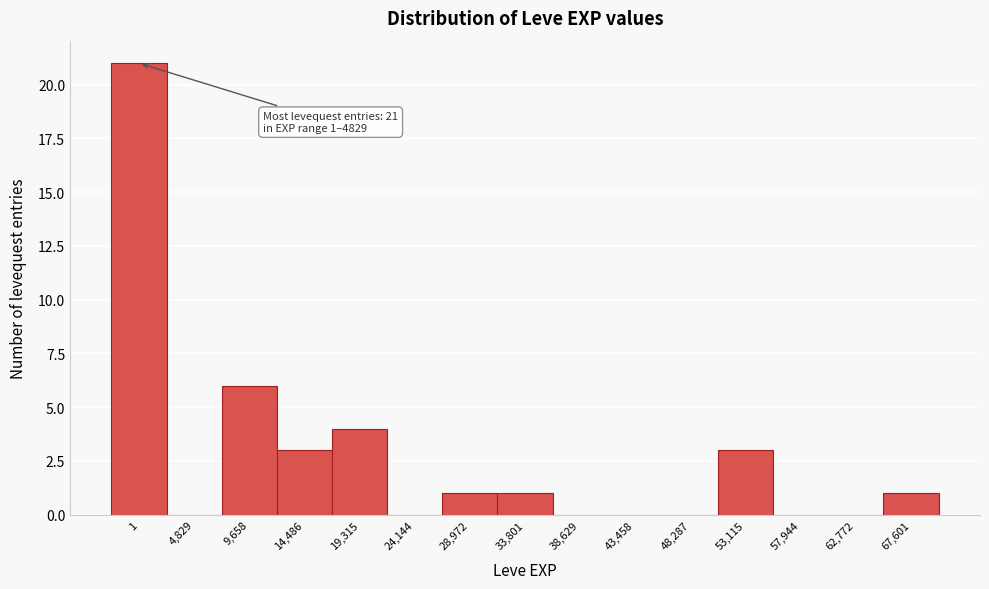

Reading left to right, list all the values displayed in this chart.

1=21	4,829=0	9,658=6	14,486=3	19,315=4	24,144=0	28,972=1	33,801=1	38,629=0	43,458=0	48,287=0	53,115=3	57,944=0	62,772=0	67,601=1